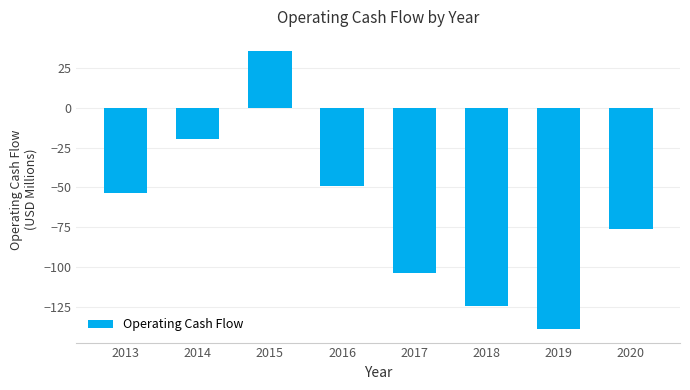

What is the approximate value at 2017?

-103.7